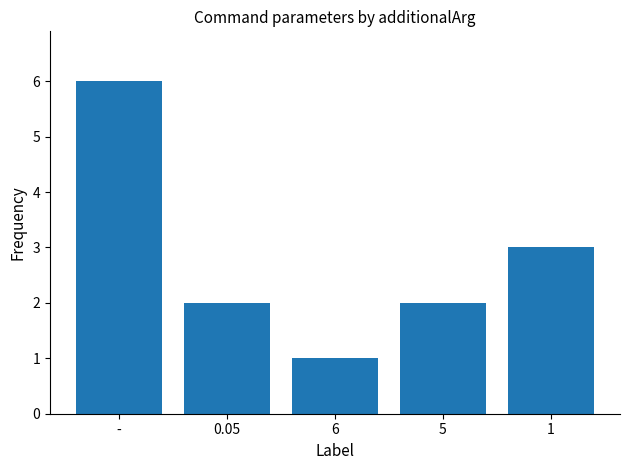

Reading left to right, list all the values displayed in this chart.

6	2	1	2	3